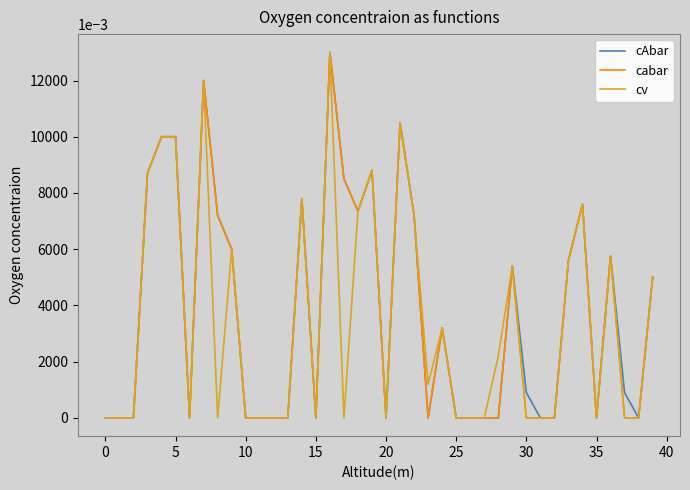

What is the maximum value for cAbar?

13.0